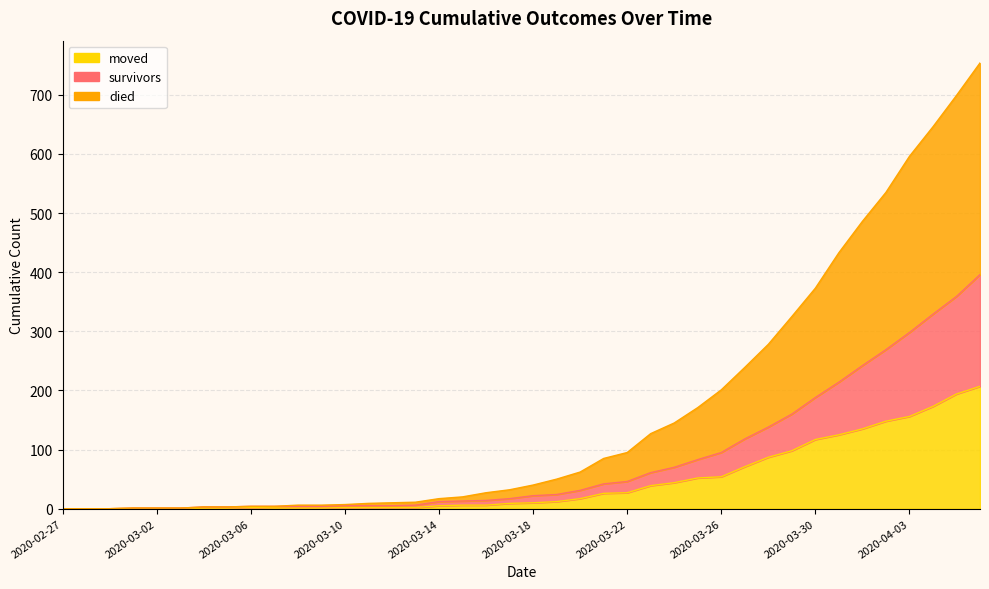

What is the sum of all survivors values?

3287